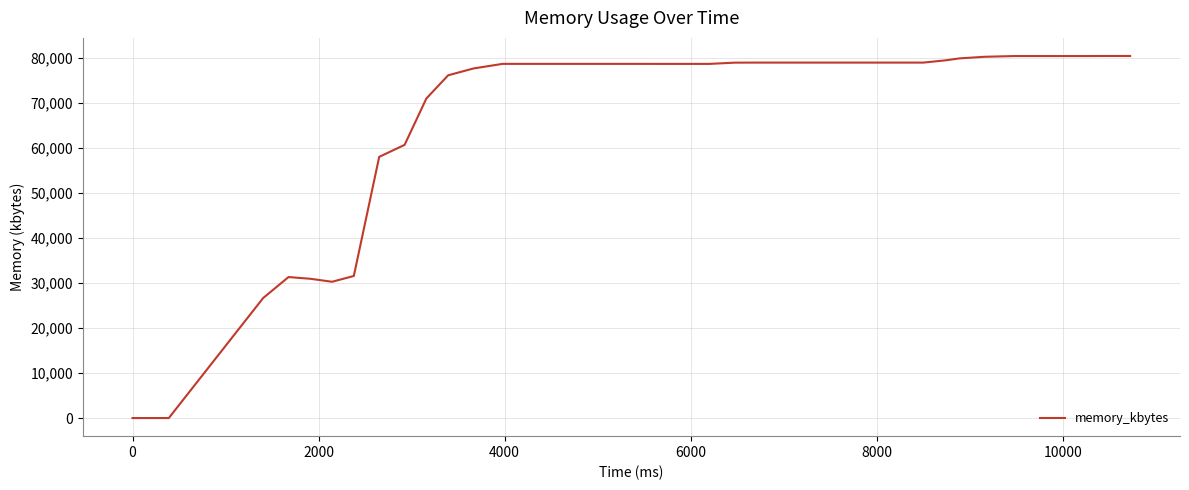

What is the difference between the maximum and minimum values?

80444